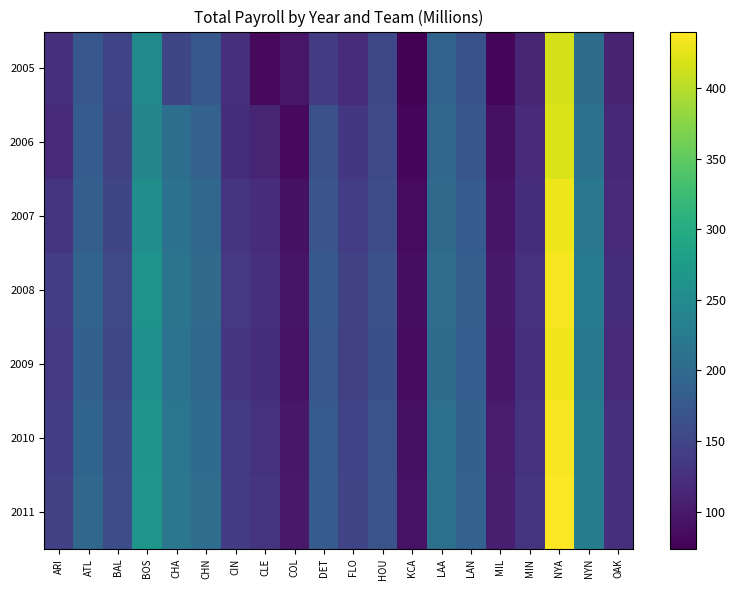

How many series are shown in this chart?

7